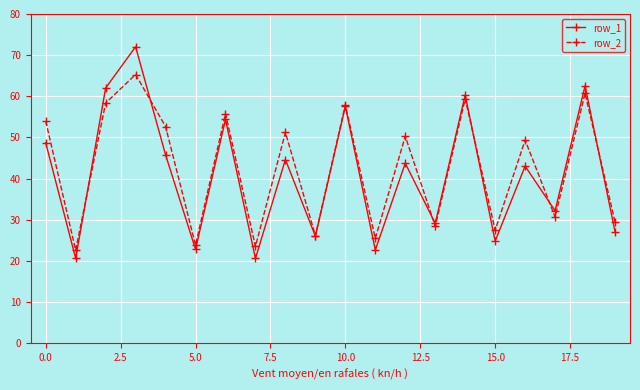

What is the highest value of the row_2 series?

65.3